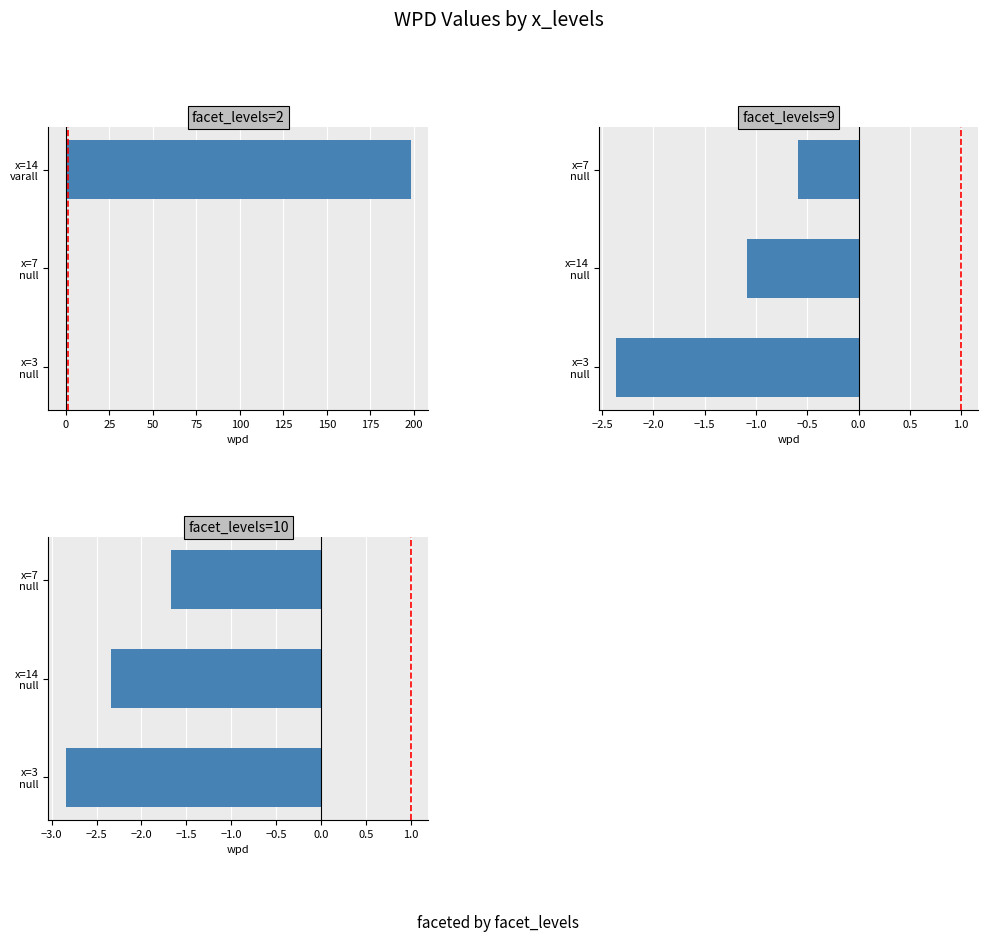

Rank the series at x=3 null from lowest to highest value.

facet=10, facet=9, facet=2